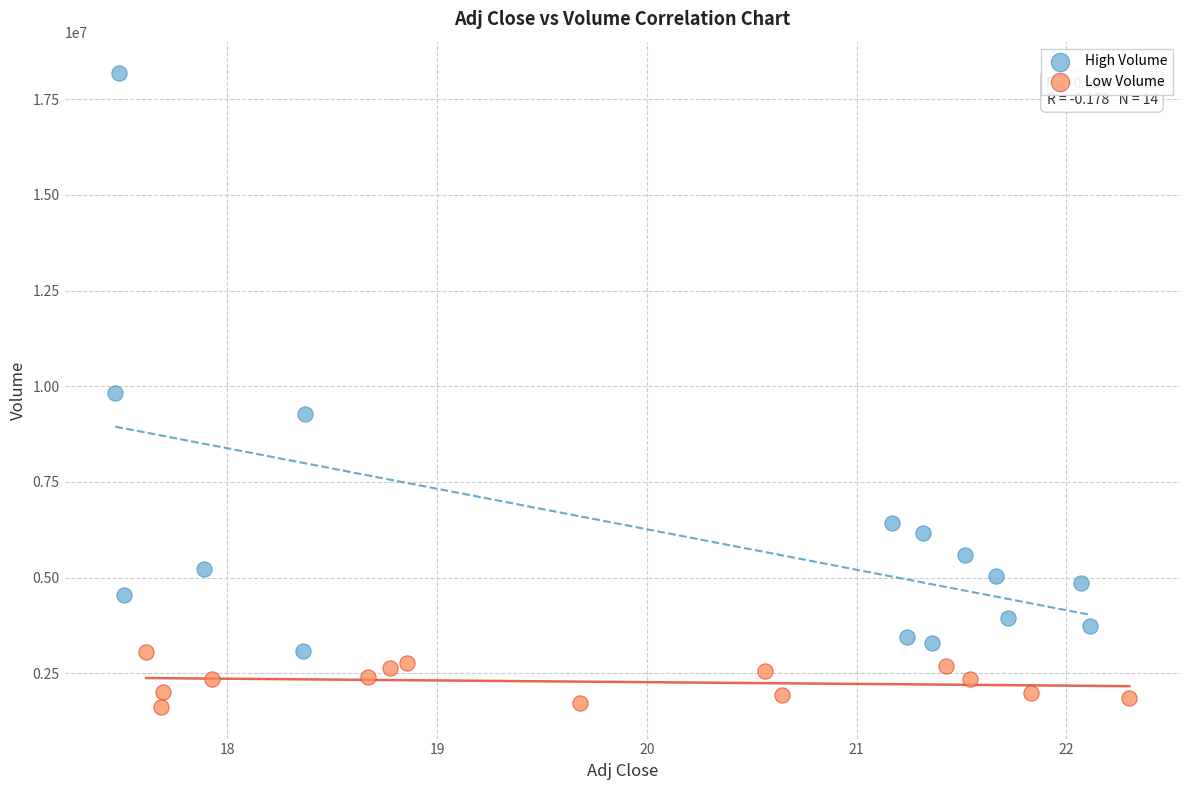

Which series reaches the minimum Y coordinate?

Low Volume